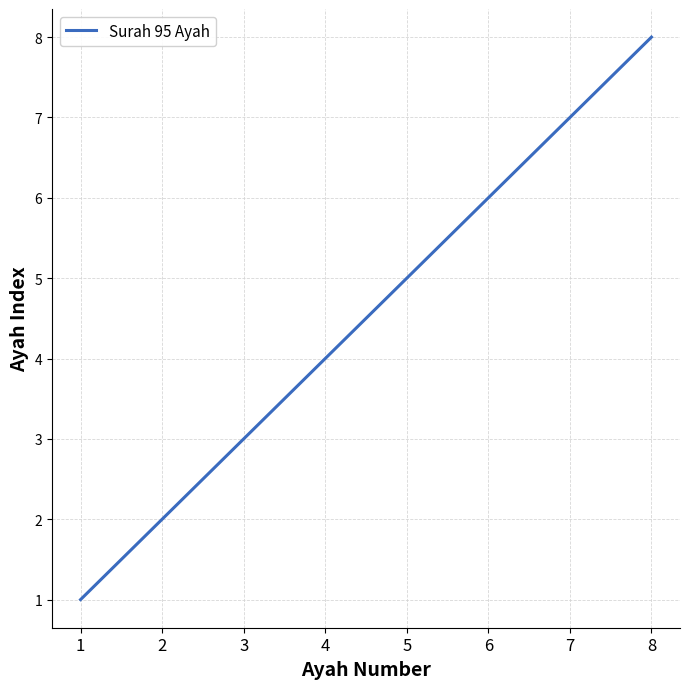

How many distinct data groups are displayed?

1